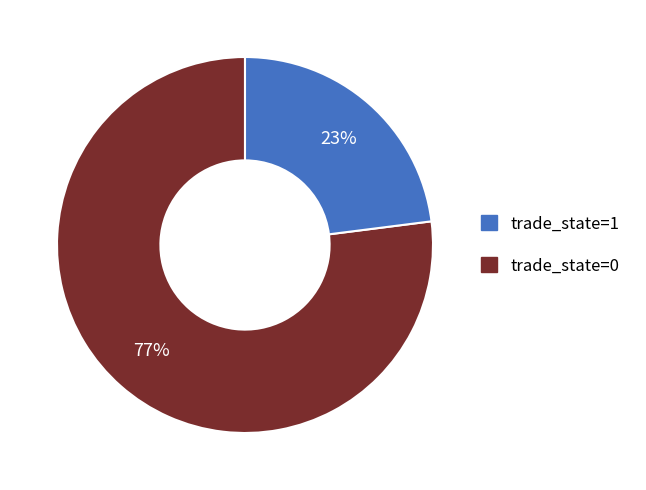

To the nearest percent, what is the difference between the largest and smallest slice percentages?

54%